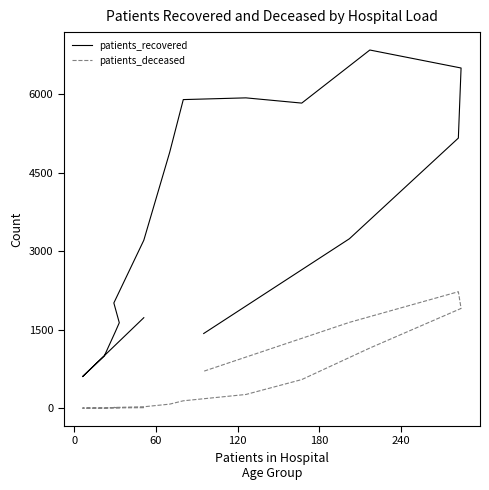

What is the sum of all patients_deceased values?

8746